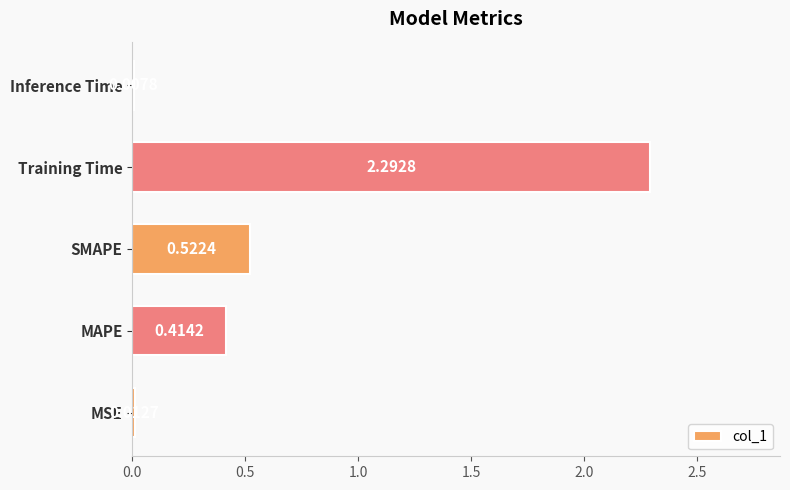

What is the sum of all values?

3.2